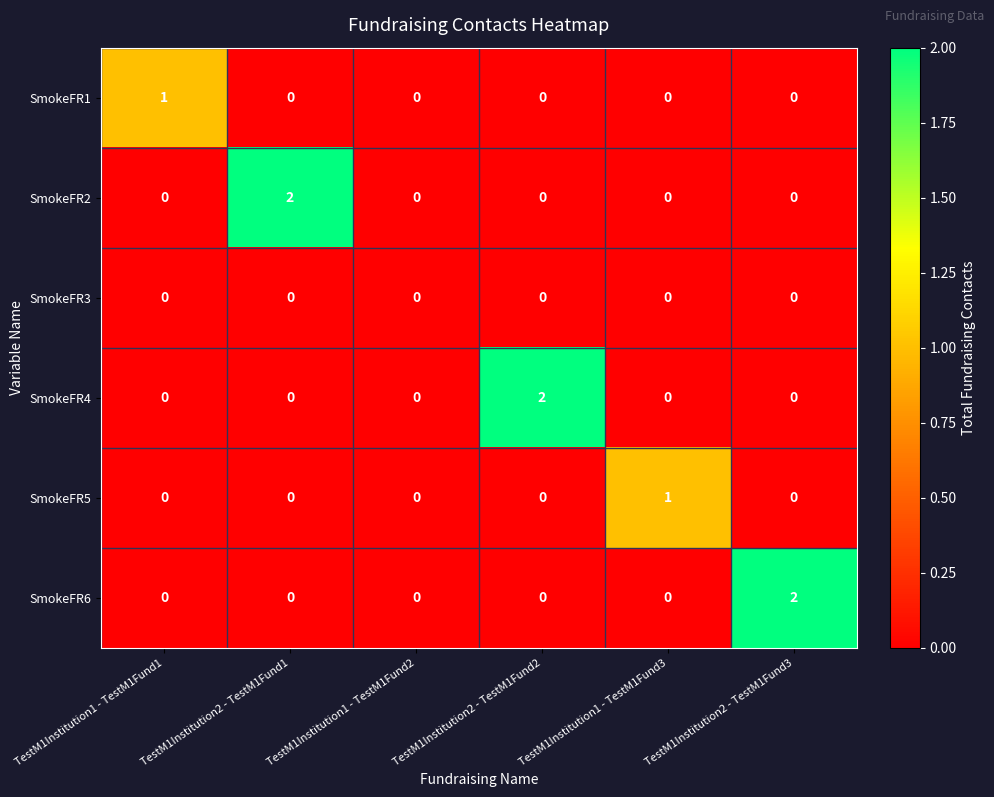

How many data points in SmokeFR6 are above 0?

1